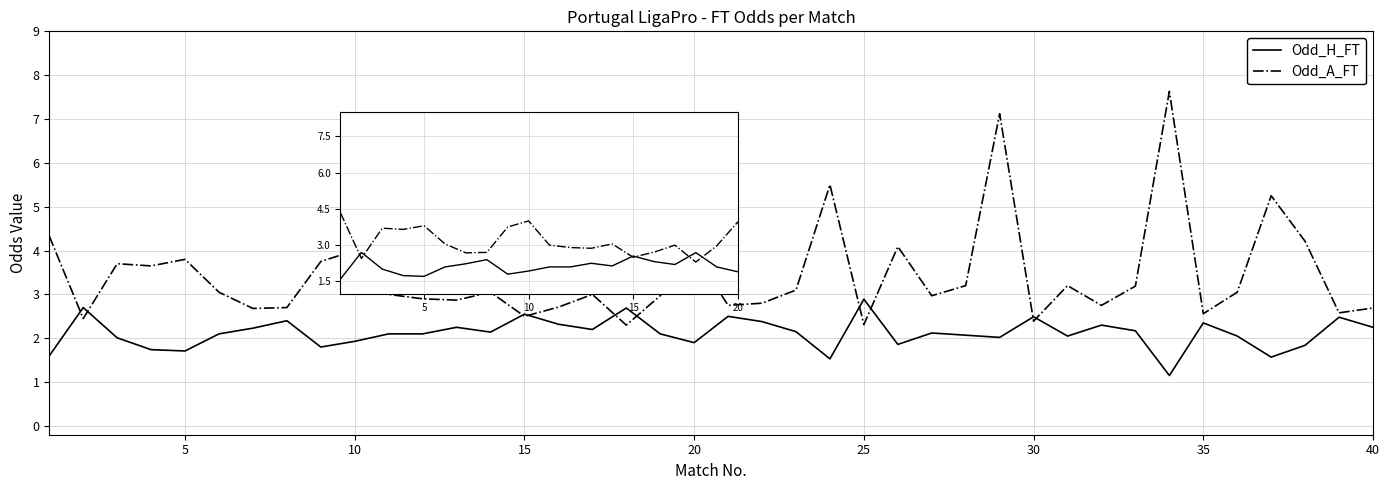

What is the maximum value for Odd_A_FT?

7.6